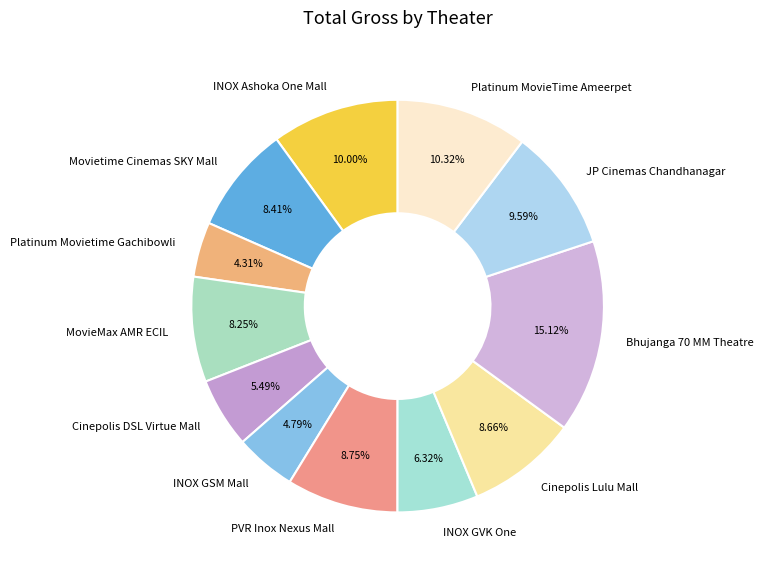

Approximately how many times larger is the value at PVR Inox Nexus Mall compared to MovieMax AMR ECIL?

1.1